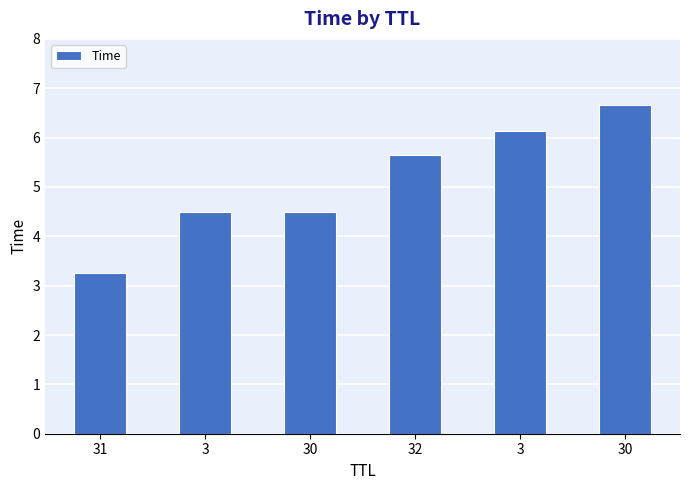

How many bars are there in total?

6